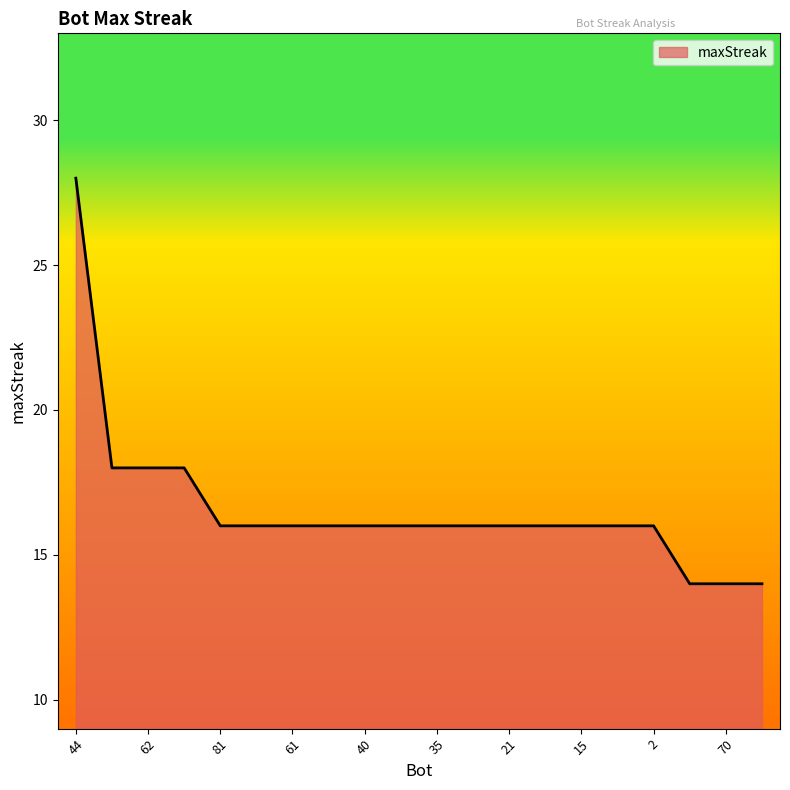

What is the difference between the maximum and minimum values?

14